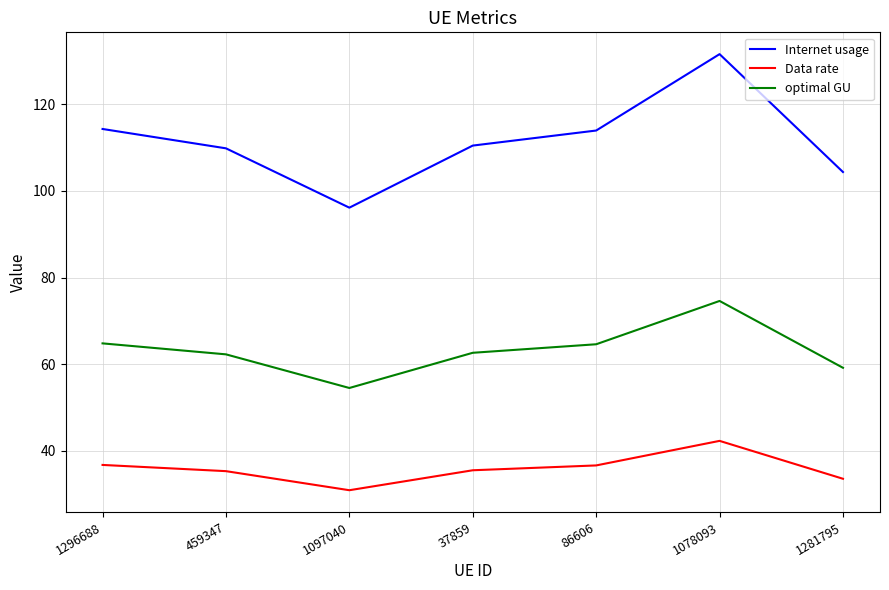

What is the lowest value of the optimal GU series?

54.5